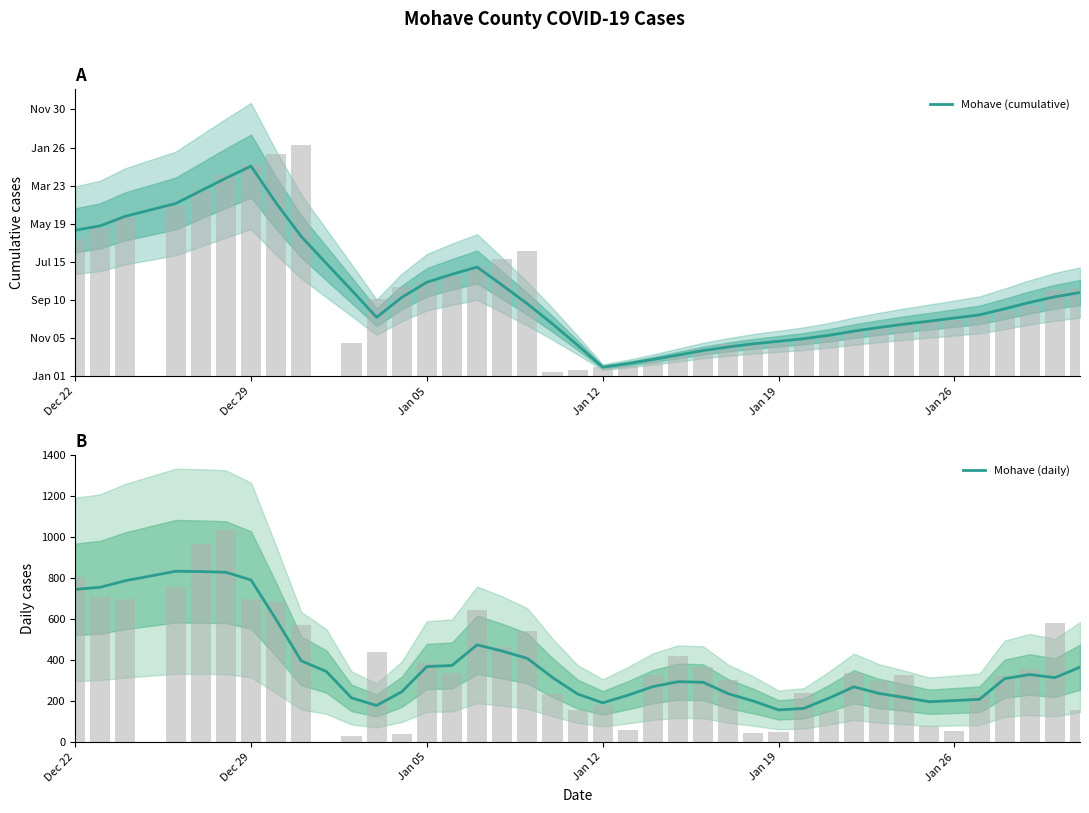

Which series has the largest total across all categories?

Mohave (cumulative)